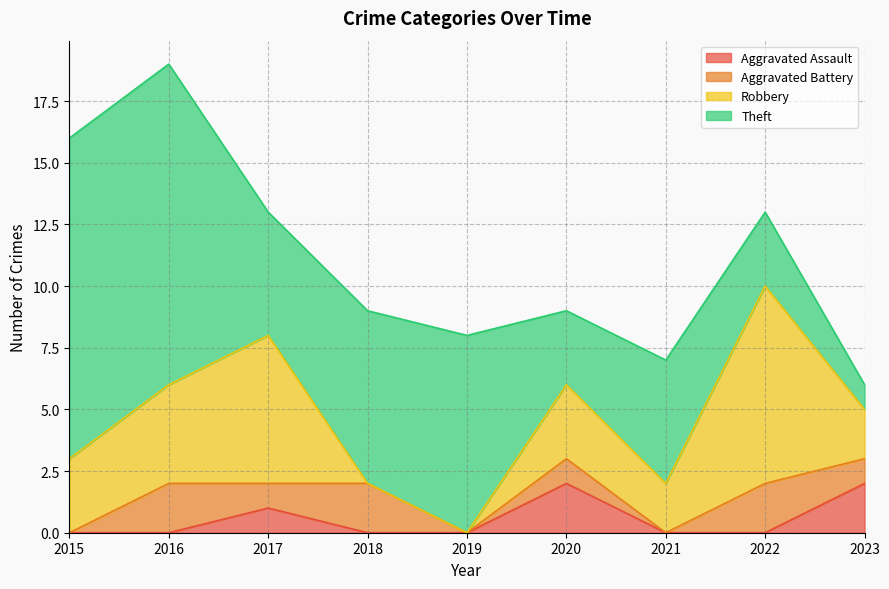

True or false: Robbery and Theft cross at least once.

True